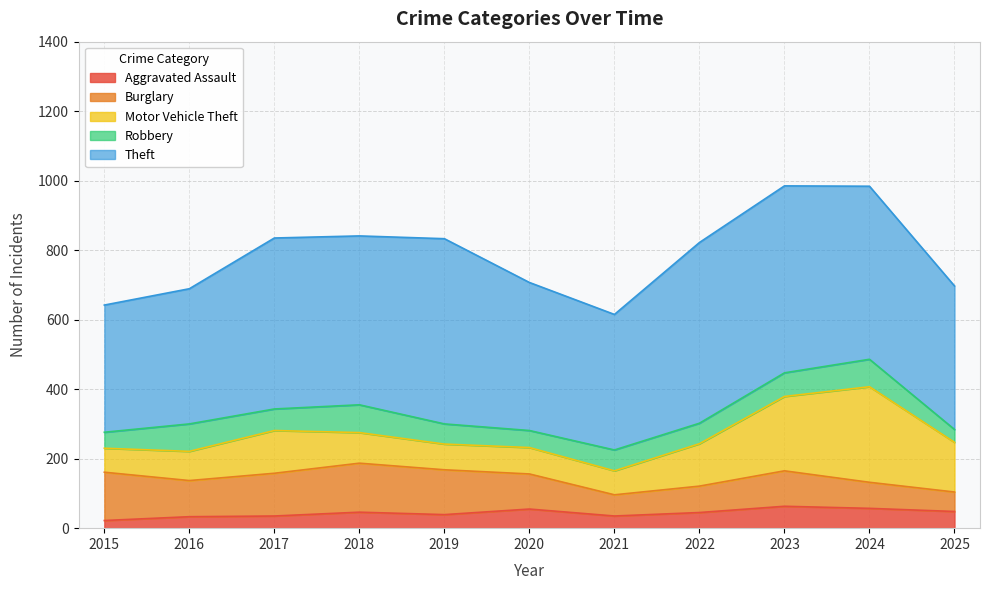

True or false: Theft has a value of 118 at 2023.

False